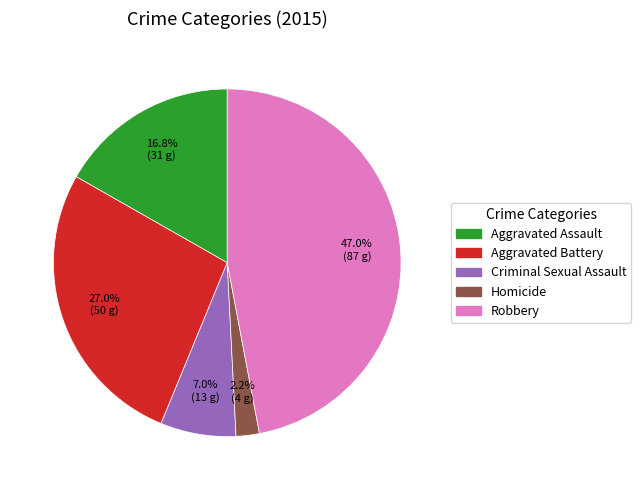

What percentage is the Homicide slice, to the nearest percent?

2%